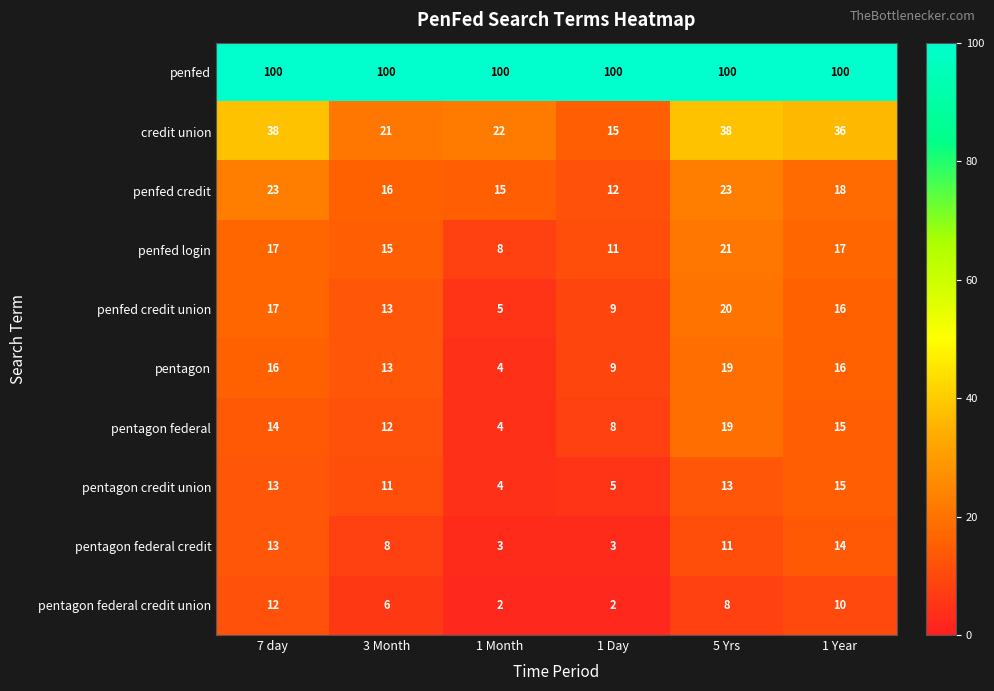

How many series are shown in this chart?

10